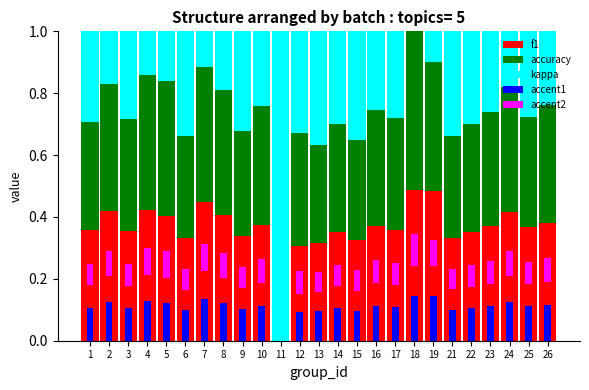

True or false: f1 has a value of 0.4 at 8.

True